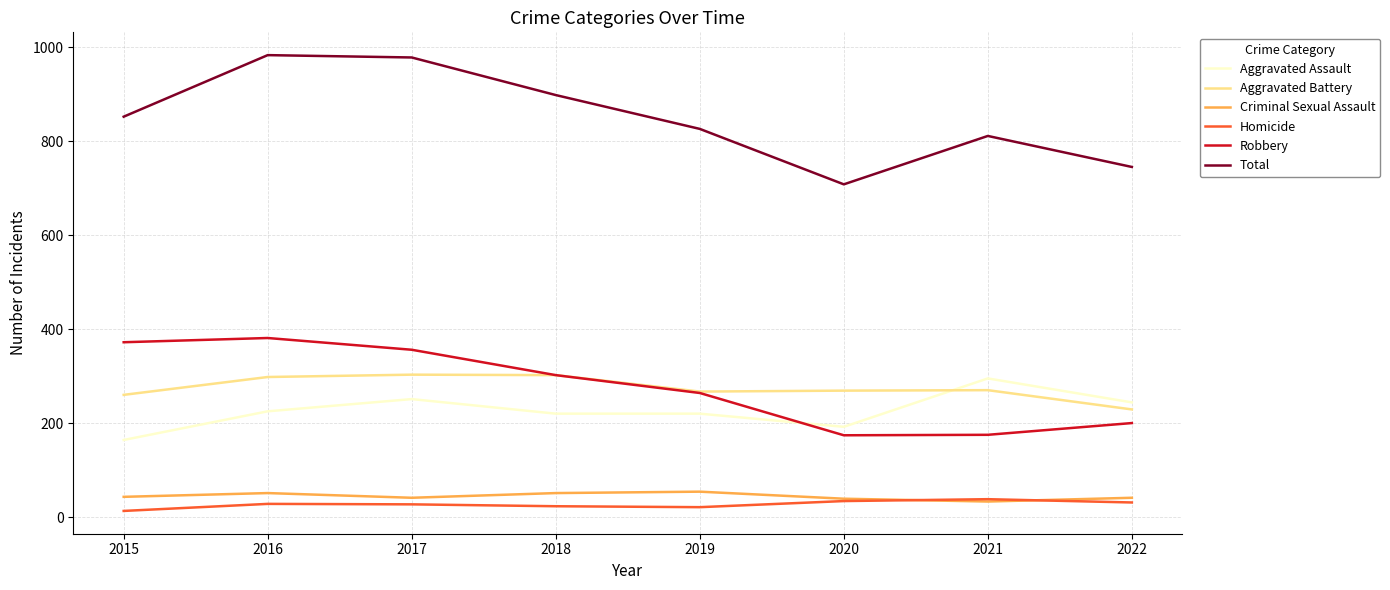

True or false: Aggravated Assault and Homicide intersect in this chart.

False